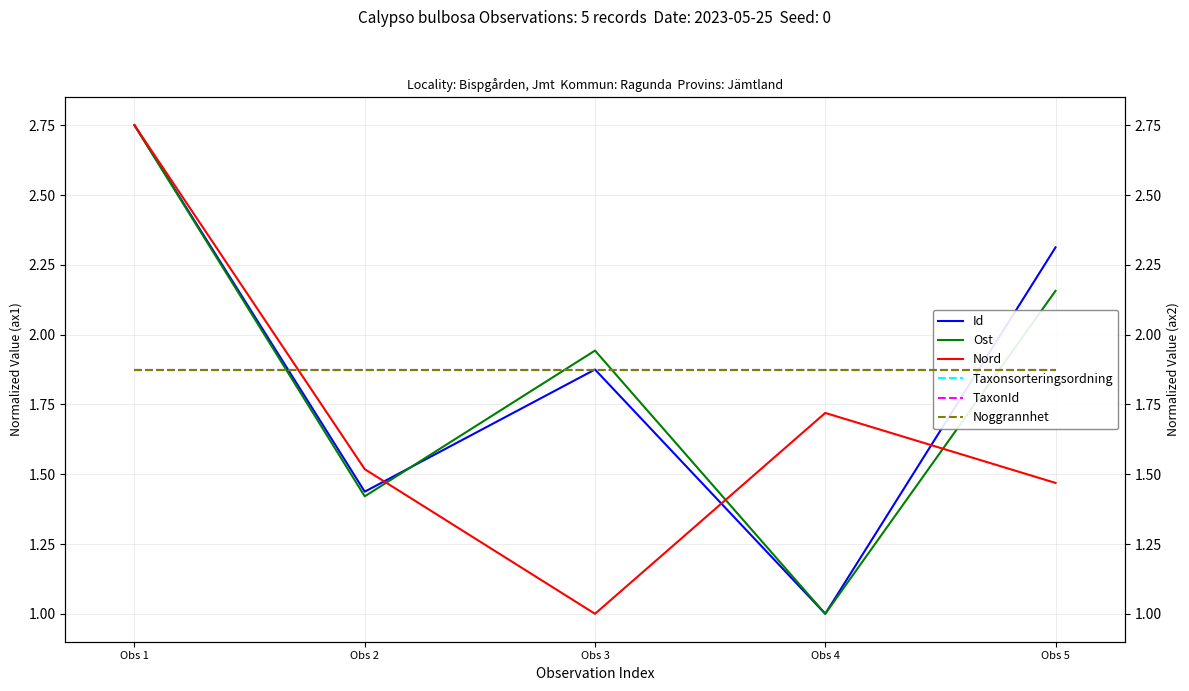

Which category has the lowest value in the Nord series?

Obs 3